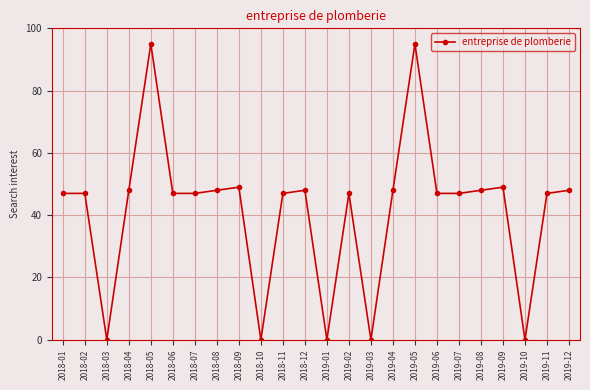

Where is the first local minimum?

2018-03